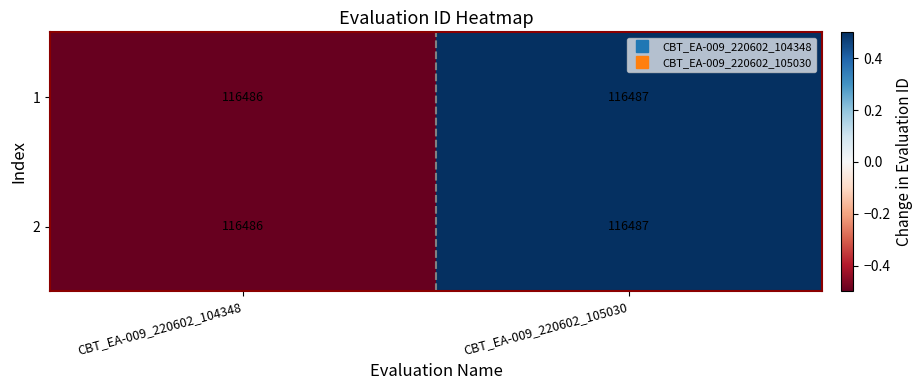

What is the sum of the 2 values at CBT_EA-009_220602_105030 and CBT_EA-009_220602_104348?

232973